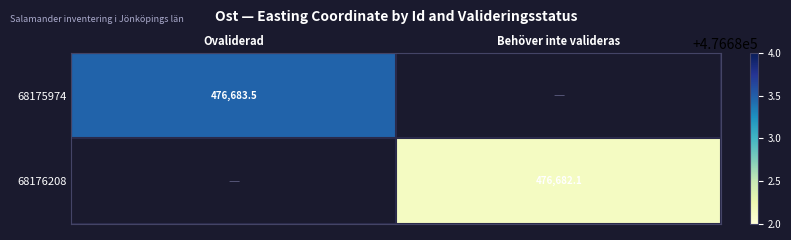

The 68175974 series shows 165015.6 at Ovaliderad. True or false?

False